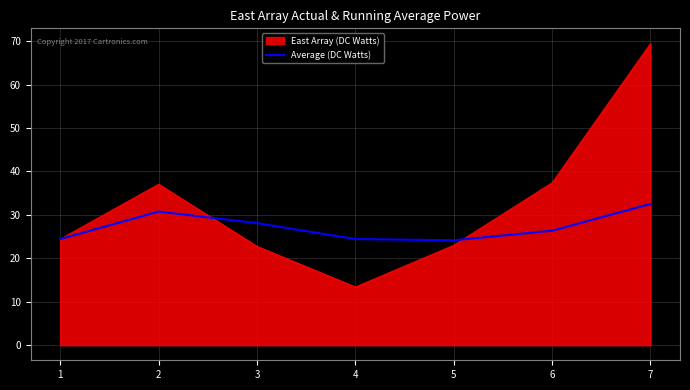

At 7, list the series in order from largest to smallest.

East Array (DC Watts), Average (DC Watts)